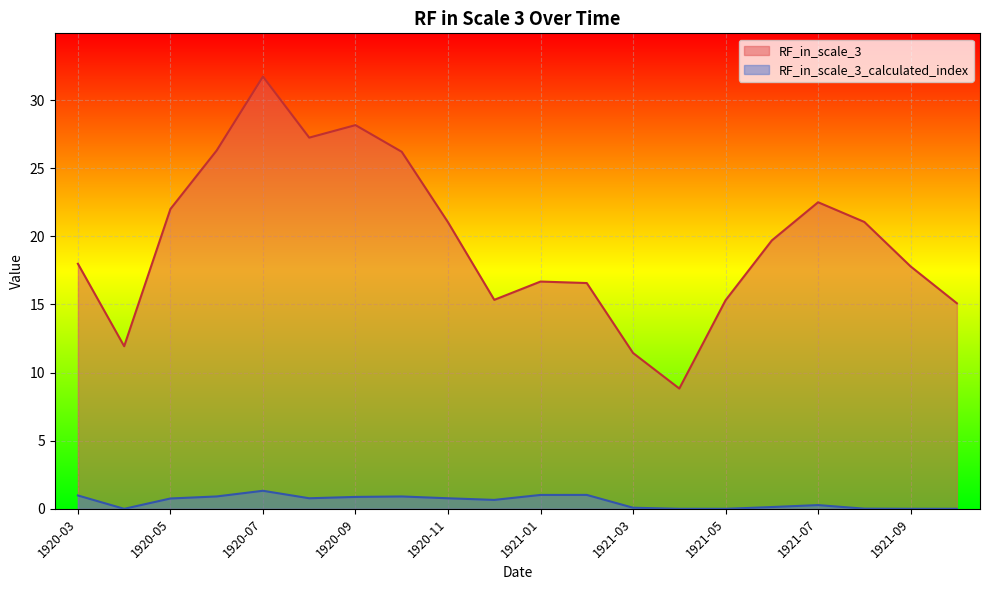

At how many categories does at least one series exceed 7?

20